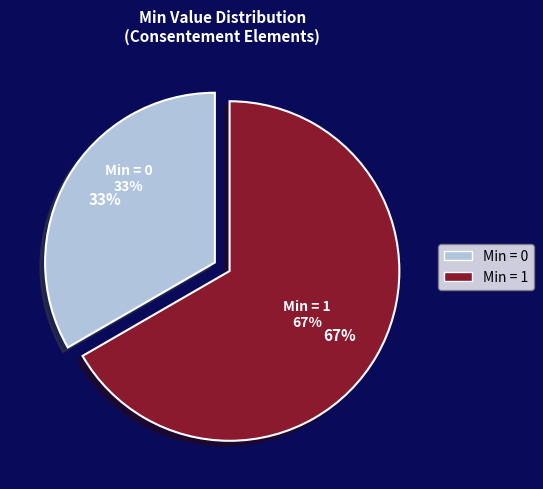

Is the sum of Consentement and Consentement.statutConsentement greater than half?

No